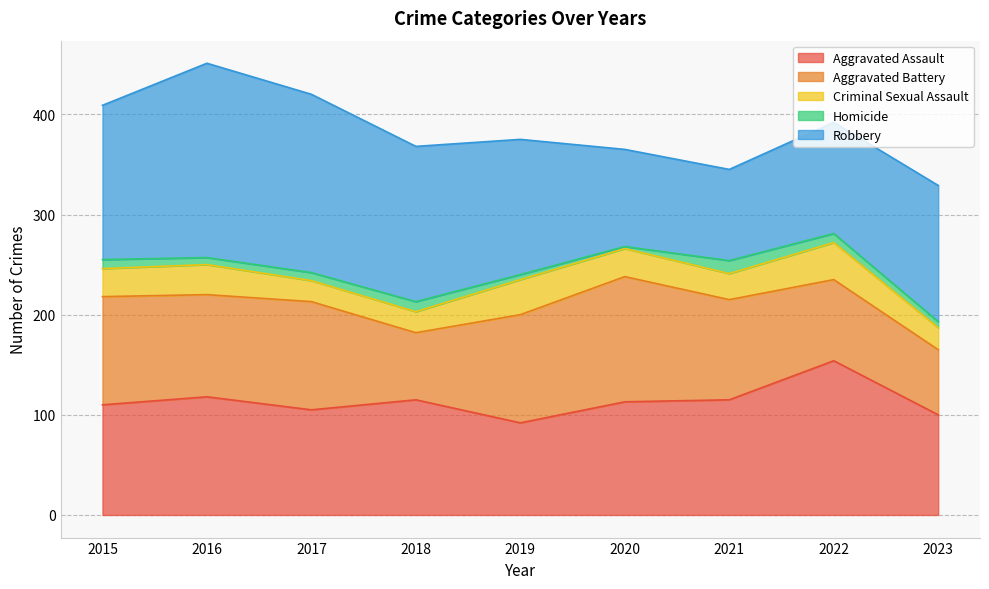

What is the value of the Robbery point at the 6th from the left?

97